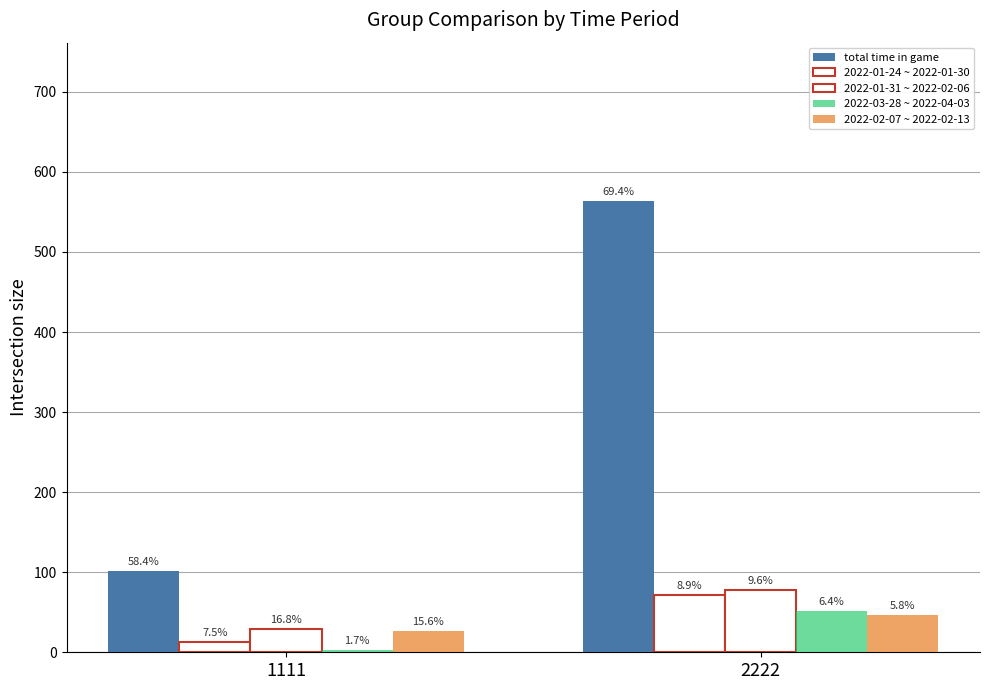

Is the value of total time in game at 1111 greater than the value of 2022-01-24 ~ 2022-01-30 at 2222?

Yes